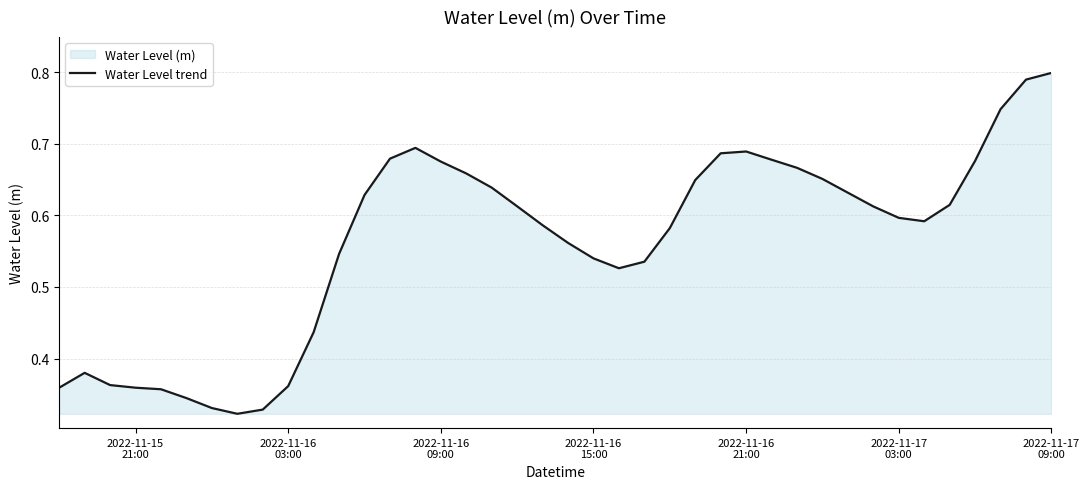

Is this an area chart (filled region under the line)?

Yes